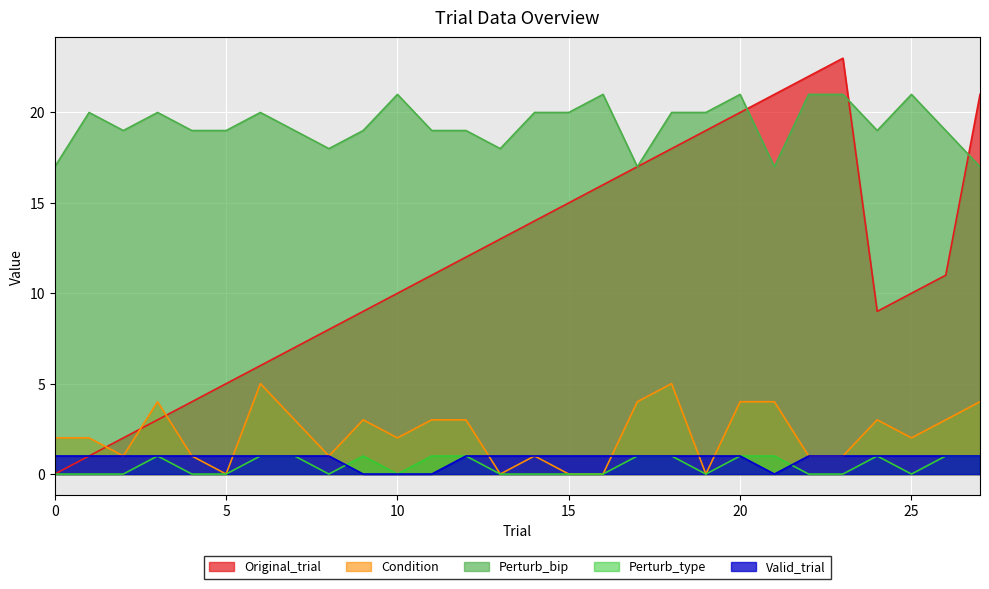

At which category does Perturb_bip reach its first local peak?

1